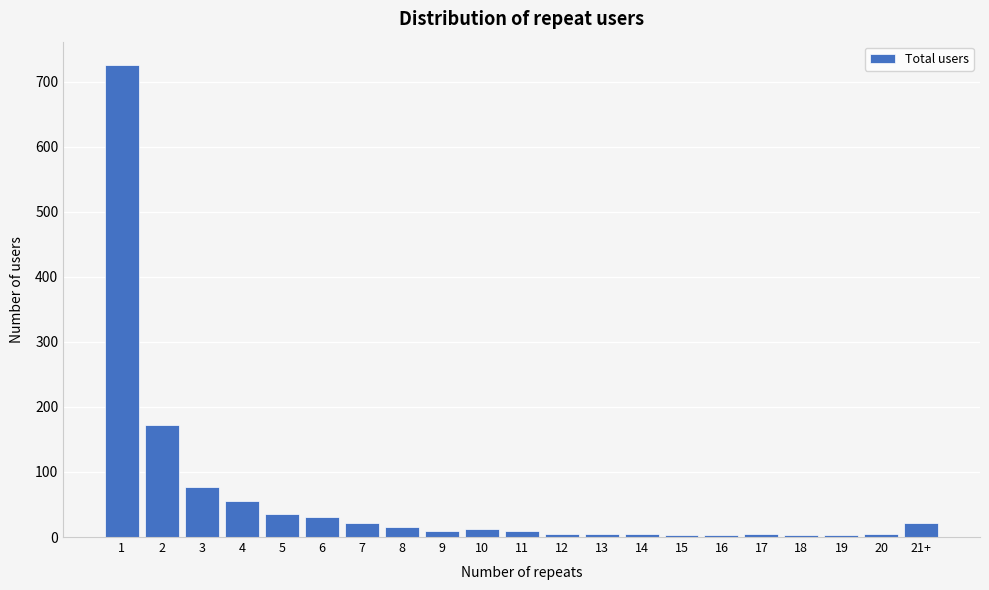

What is the sum of all values?

1220